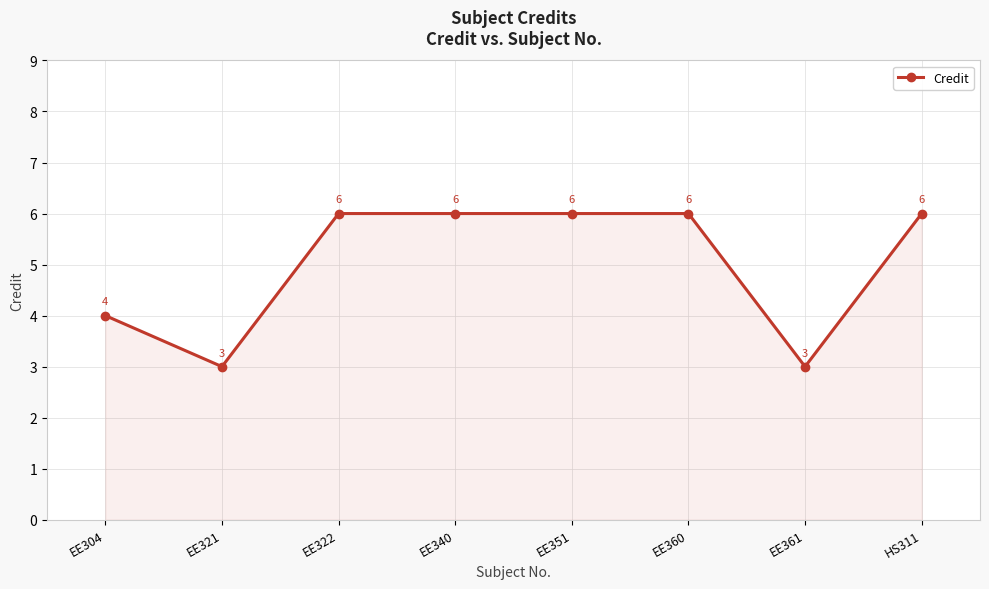

How many values are below 6?

3